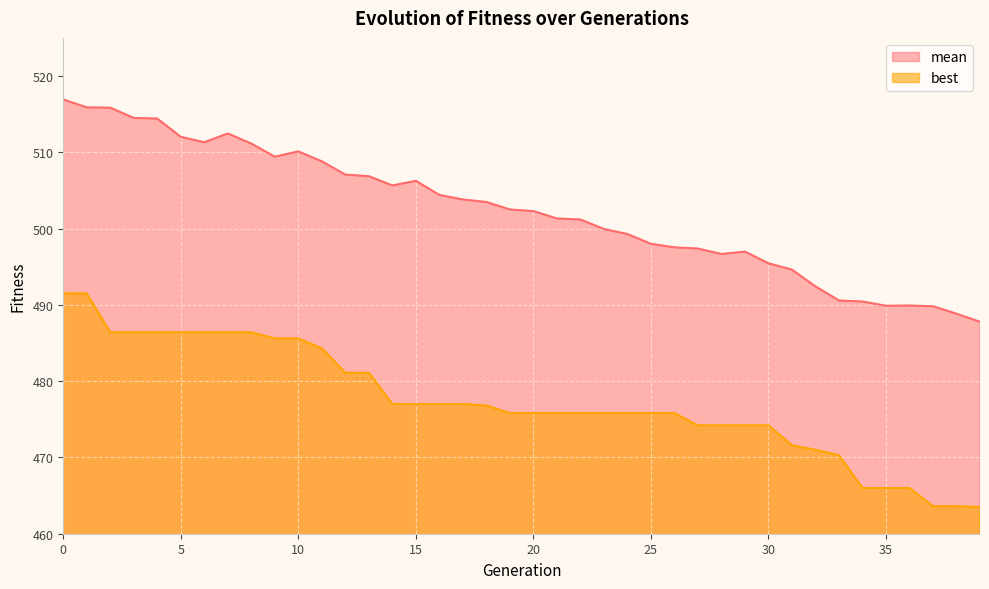

At which category does mean reach its first local valley?

6